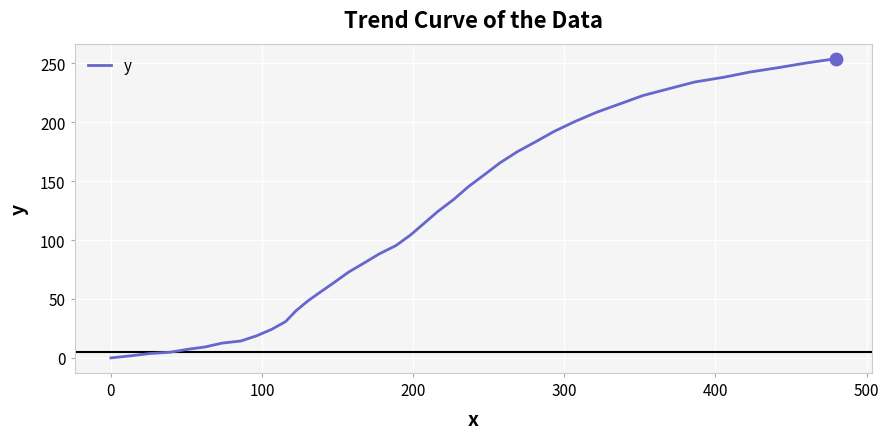

What is the maximum value shown in the chart?

253.9